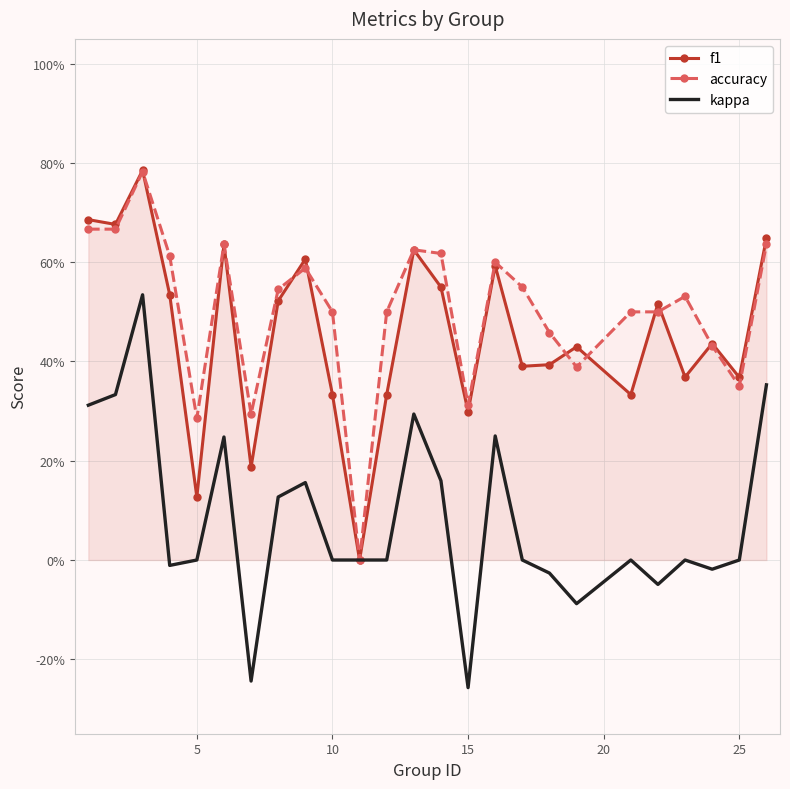

Does the chart have visible grid lines?

Yes